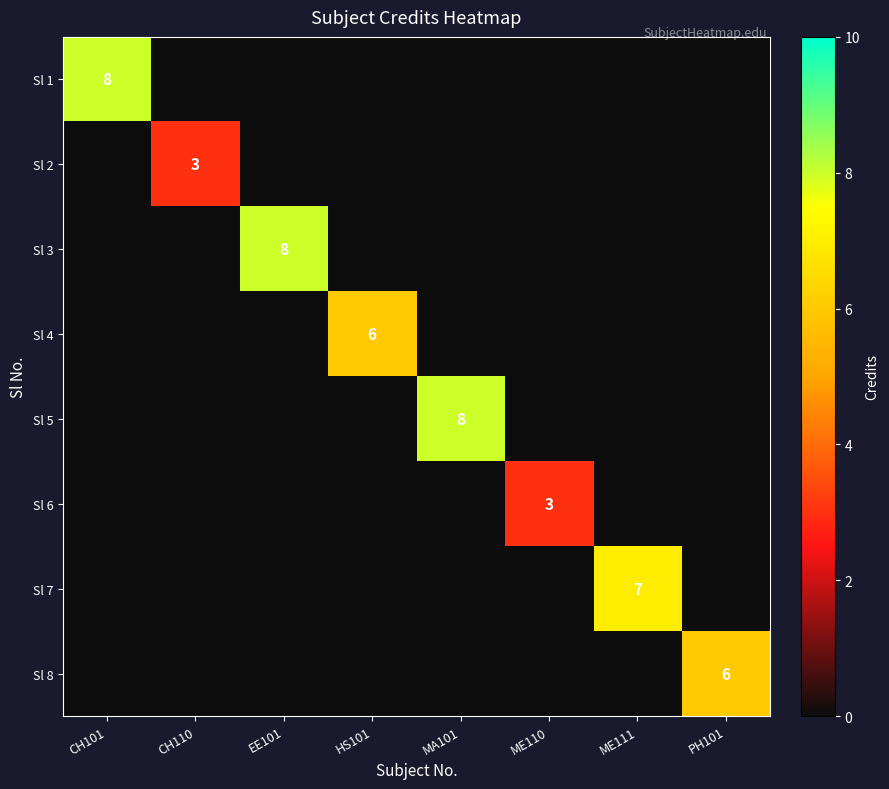

How many values in the Sl 4 series exceed 0?

1